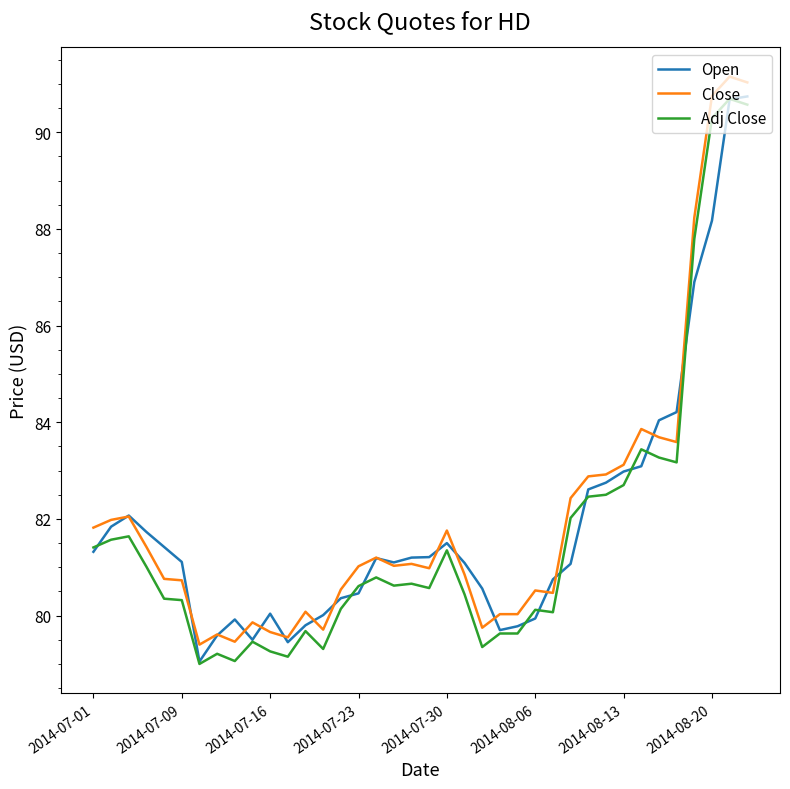

True or false: Close and Adj Close intersect in this chart.

False